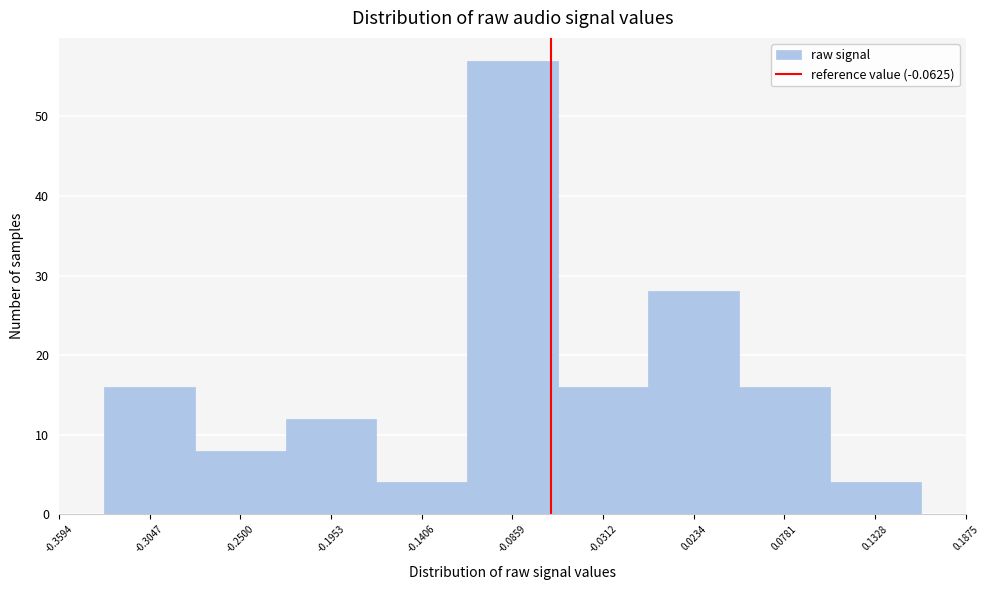

Reading left to right, transcribe this chart: for each bar, give the range it covers on the x-axis and its height. Neither the bar edges nor the heights are printed on the chart, so give them approximately, as read against the axes.

-0.33 to -0.28: 16
-0.28 to -0.22: 8
-0.22 to -0.17: 12
-0.17 to -0.11: 4
-0.11 to -0.06: 57
-0.06 to 0.00: 16
0.00 to 0.05: 28
0.05 to 0.11: 16
0.11 to 0.16: 4